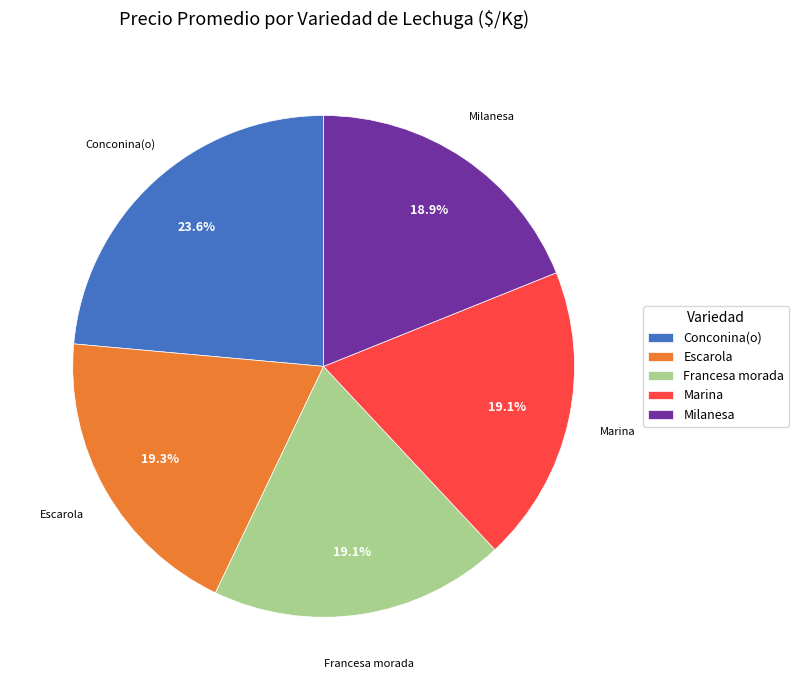

To the nearest percent, what is the difference between the Escarola and Conconina(o) slice percentages?

4%